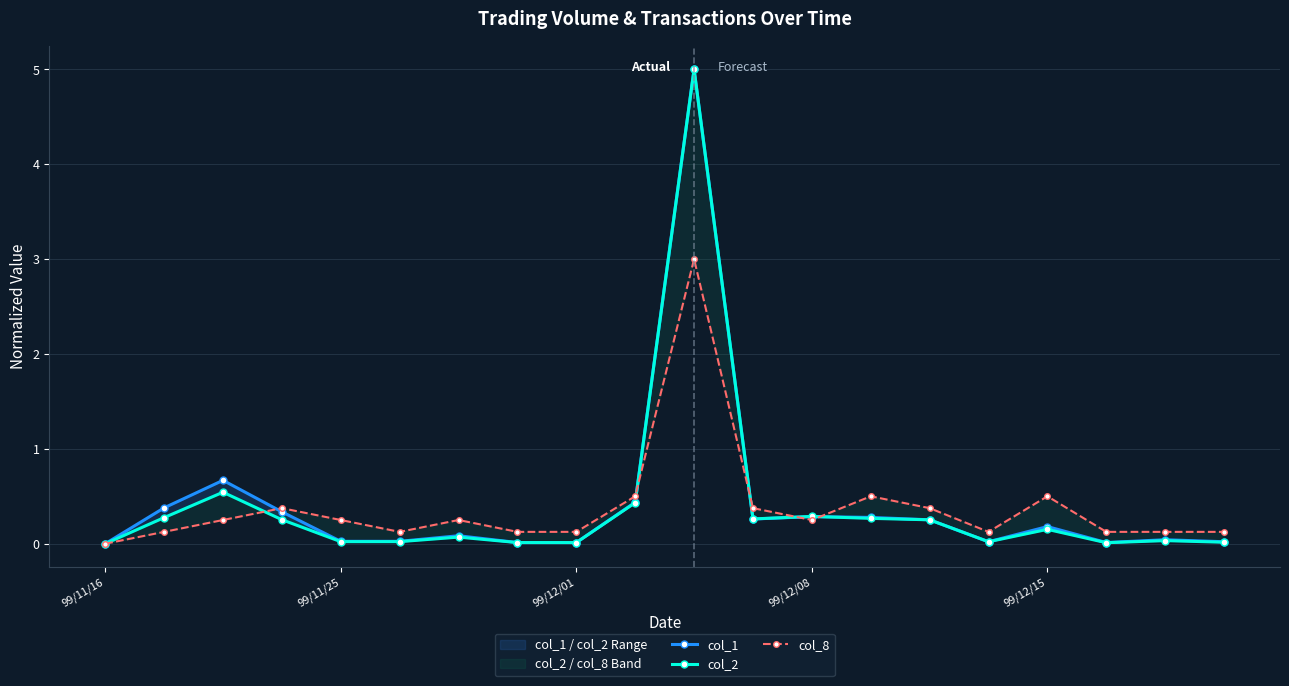

Reading right to left, transcribe all the data shown in this chart.

col_1: 0.0	0.0	0.0	0.2	0.0	0.3	0.3	0.3	0.3	5.0	0.4	0.0	0.0	0.1	0.0	0.0	0.3	0.7	0.4	0.0
col_2: 0.0	0.0	0.0	0.2	0.0	0.3	0.3	0.3	0.3	5.0	0.4	0.0	0.0	0.1	0.0	0.0	0.3	0.5	0.3	0.0
col_8: 0.1	0.1	0.1	0.5	0.1	0.4	0.5	0.2	0.4	3.0	0.5	0.1	0.1	0.2	0.1	0.2	0.4	0.2	0.1	0.0